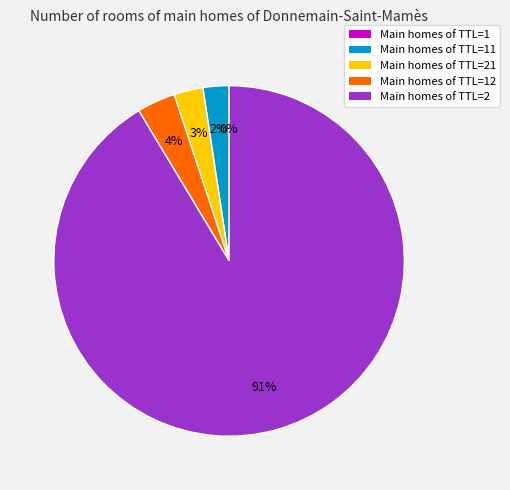

Is there a majority slice in this chart?

Yes